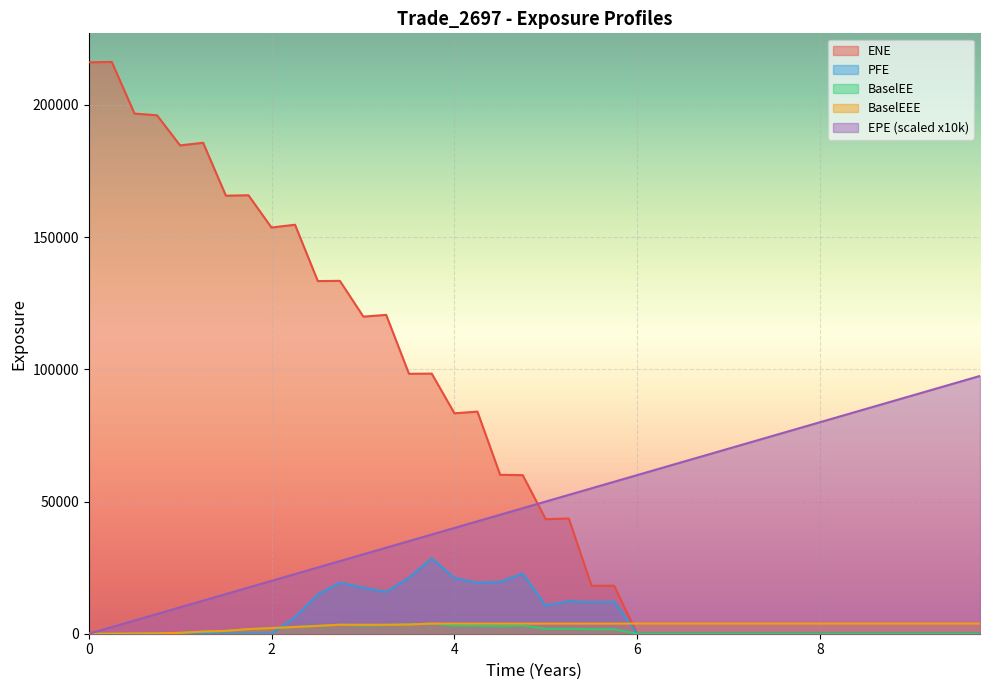

What is the difference between the second highest and second lowest values in the PFE series?

22749.2